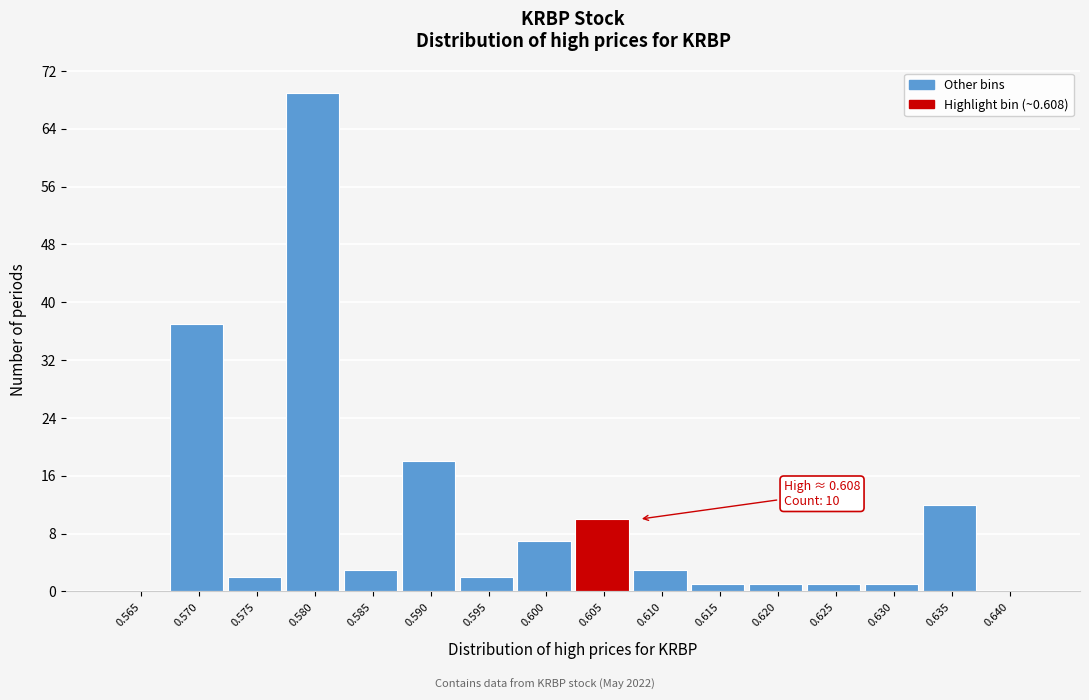

Reading left to right, what are all the values shown in this chart?

0.565=0	0.570=37	0.575=2	0.580=69	0.585=3	0.590=18	0.595=2	0.600=7	0.605=10	0.610=3	0.615=1	0.620=1	0.625=1	0.630=1	0.635=12	0.640=0